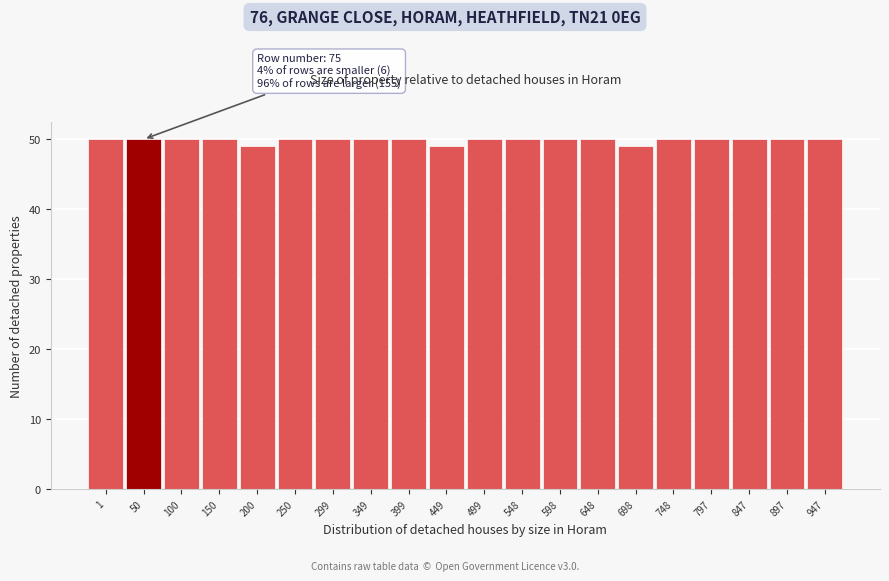

Reading left to right, extract all data points from this chart.

1=50	50=50	100=50	150=50	200=49	250=50	299=50	349=50	399=50	449=49	499=50	548=50	598=50	648=50	698=49	748=50	797=50	847=50	897=50	947=50